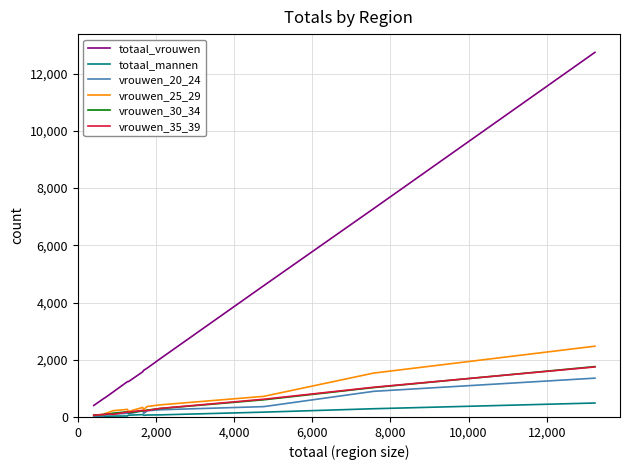

True or false: vrouwen_25_29 and totaal_vrouwen intersect in this chart.

False